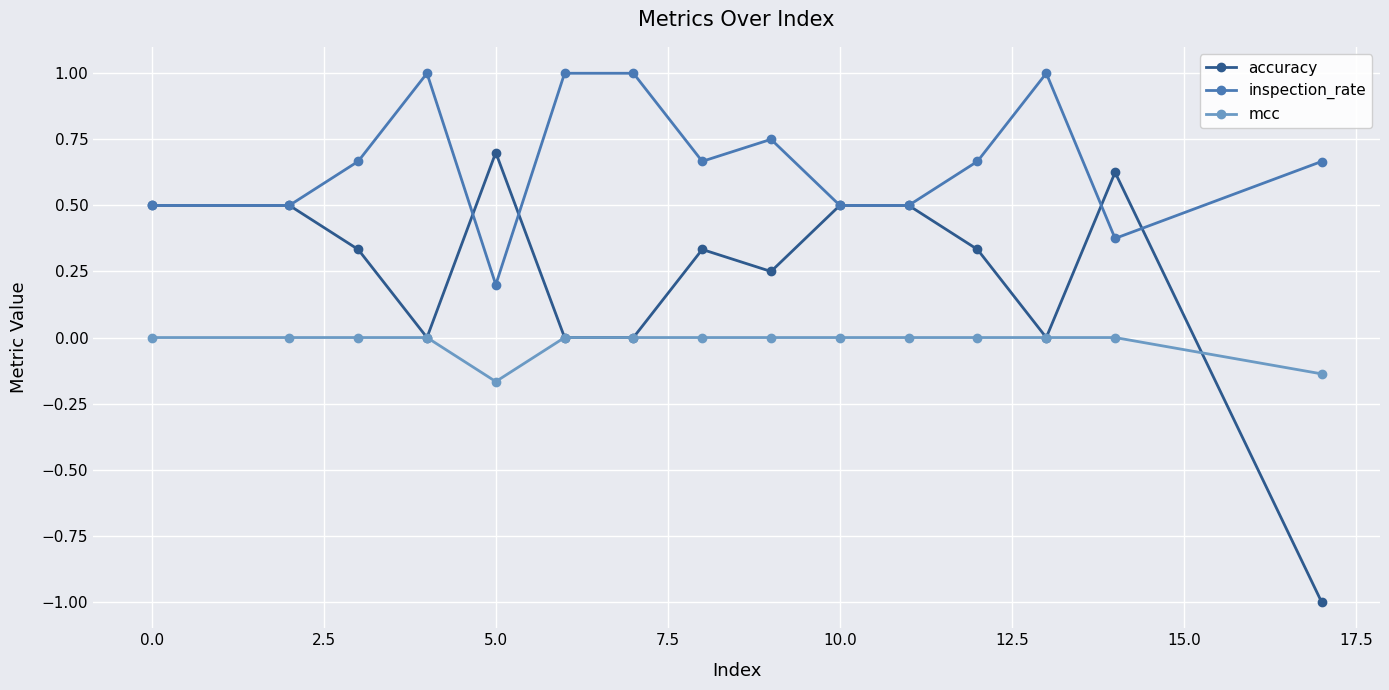

What are all the series names shown in the legend?

accuracy, inspection_rate, mcc